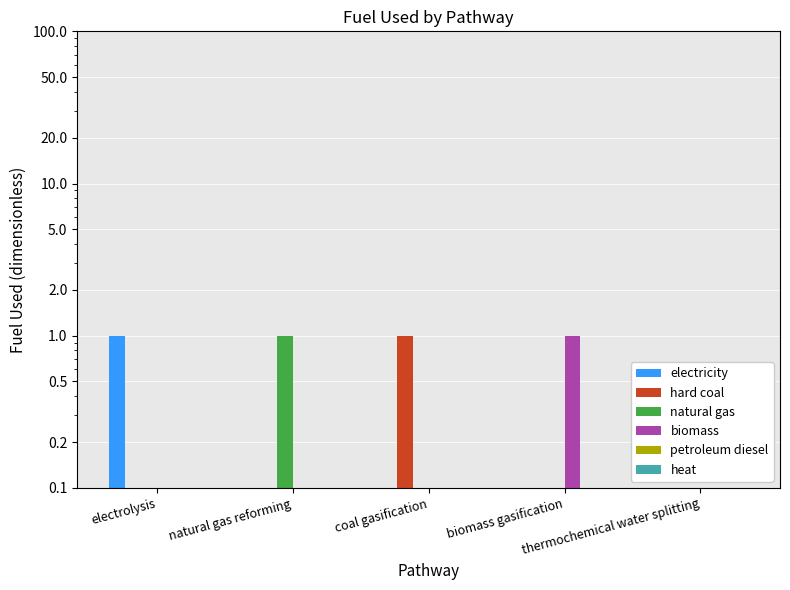

What is the sum of all electricity values?

1